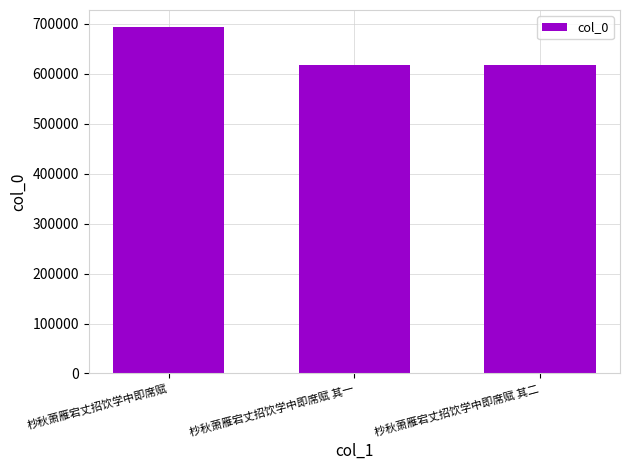

What is the label of the 2nd bar from the right?

杪秋萧雁宕丈招饮学中即席赋 其一